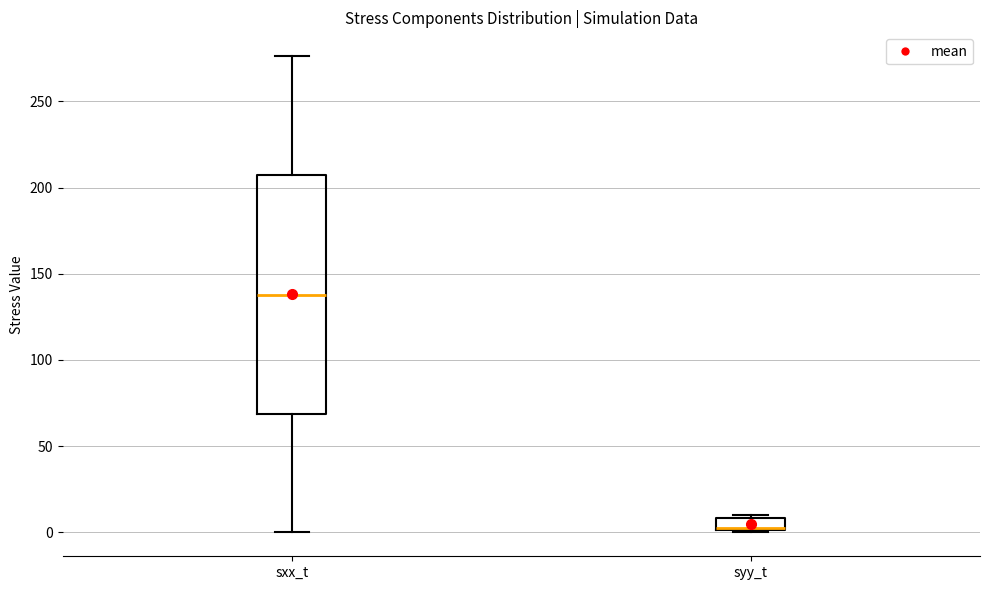

Which box has the lowest median line?

syy_t